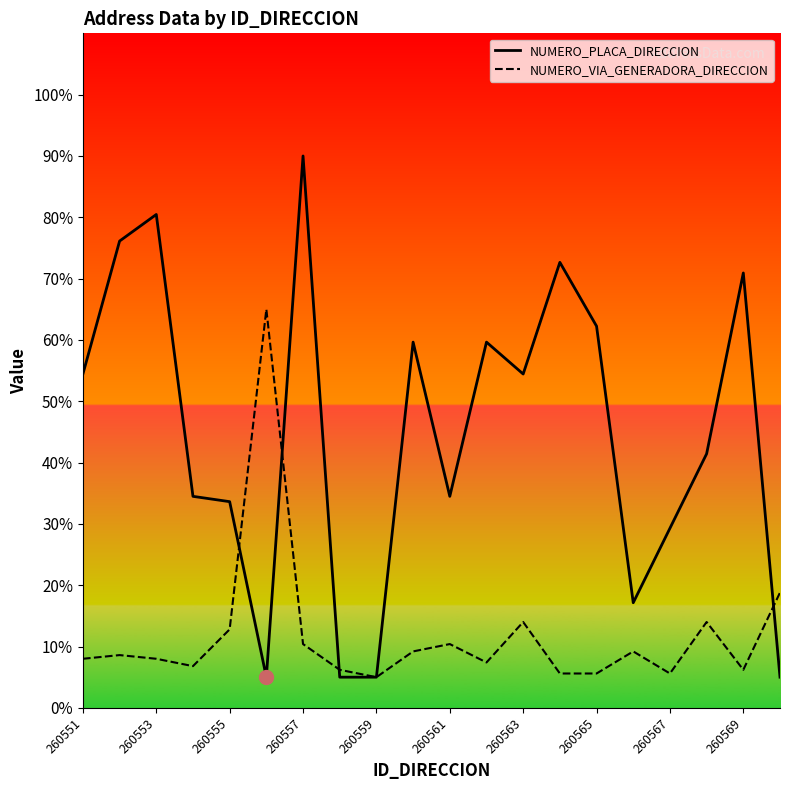

How many lines are shown in the chart?

2